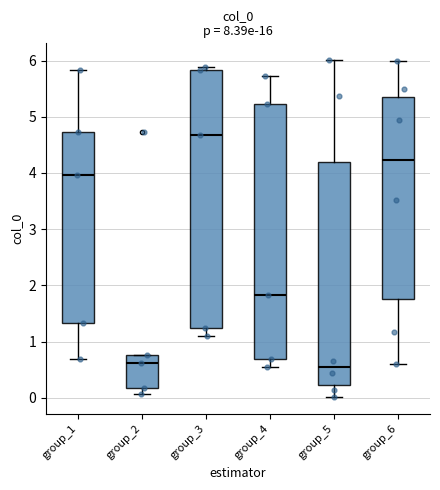

Reading left to right, transcribe this box plot: for each box, give where its median line is, the range the box spans, and where its two whiskers end, as read against the y-axis. The values are not printed on the chart, so give them approximately, as read against the axis.

group_1: median 4.0, box 1.3 to 4.7, whiskers 0.7 to 5.8
group_2: median 0.6, box 0.2 to 0.8, whiskers 0.1 to 0.8
group_3: median 4.7, box 1.3 to 5.8, whiskers 1.1 to 5.9
group_4: median 1.8, box 0.7 to 5.2, whiskers 0.5 to 5.7
group_5: median 0.5, box 0.2 to 4.2, whiskers 0.0 to 6.0
group_6: median 4.2, box 1.8 to 5.4, whiskers 0.6 to 6.0